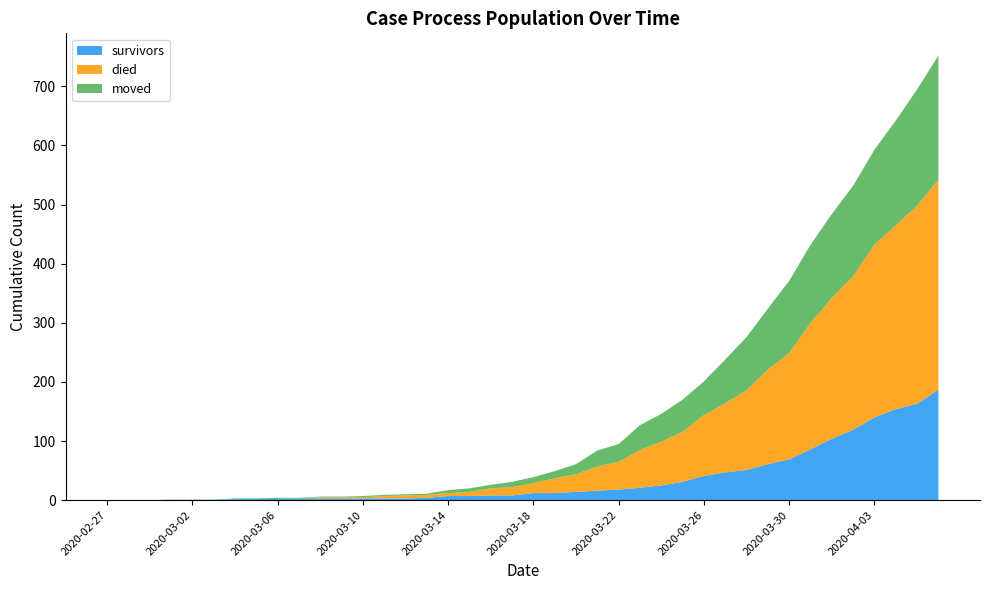

Reading right to left, what are all the values shown in this chart?

survivors: 2020-04-06=187	2020-04-05=163	2020-04-04=154	2020-04-03=140	2020-04-02=119	2020-04-01=104	2020-03-31=86	2020-03-30=69	2020-03-29=61	2020-03-28=51	2020-03-27=47	2020-03-26=41	2020-03-25=31	2020-03-24=25	2020-03-23=21	2020-03-22=18	2020-03-21=16	2020-03-20=14	2020-03-19=12	2020-03-18=12	2020-03-17=8	2020-03-16=8	2020-03-15=7	2020-03-14=7	2020-03-13=4	2020-03-12=3	2020-03-11=3	2020-03-10=3	2020-03-09=3	2020-03-08=3	2020-03-07=3	2020-03-06=2	2020-03-05=2	2020-03-04=2	2020-03-03=0	2020-03-02=0	2020-03-01=0	2020-02-29=0	2020-02-28=0	2020-02-27=0
died: 2020-04-06=355	2020-04-05=335	2020-04-04=311	2020-04-03=292	2020-04-02=260	2020-04-01=238	2020-03-31=214	2020-03-30=180	2020-03-29=160	2020-03-28=135	2020-03-27=117	2020-03-26=103	2020-03-25=85	2020-03-24=74	2020-03-23=64	2020-03-22=47	2020-03-21=41	2020-03-20=30	2020-03-19=25	2020-03-18=17	2020-03-17=14	2020-03-16=12	2020-03-15=7	2020-03-14=5	2020-03-13=5	2020-03-12=5	2020-03-11=4	2020-03-10=2	2020-03-09=2	2020-03-08=2	2020-03-07=0	2020-03-06=0	2020-03-05=0	2020-03-04=0	2020-03-03=0	2020-03-02=0	2020-03-01=0	2020-02-29=0	2020-02-28=0	2020-02-27=0
moved: 2020-04-06=210	2020-04-05=197	2020-04-04=177	2020-04-03=161	2020-04-02=153	2020-04-01=142	2020-03-31=132	2020-03-30=122	2020-03-29=103	2020-03-28=90	2020-03-27=74	2020-03-26=57	2020-03-25=54	2020-03-24=47	2020-03-23=42	2020-03-22=30	2020-03-21=27	2020-03-20=17	2020-03-19=12	2020-03-18=10	2020-03-17=9	2020-03-16=6	2020-03-15=6	2020-03-14=5	2020-03-13=2	2020-03-12=2	2020-03-11=2	2020-03-10=2	2020-03-09=1	2020-03-08=1	2020-03-07=1	2020-03-06=2	2020-03-05=1	2020-03-04=1	2020-03-03=1	2020-03-02=1	2020-03-01=1	2020-02-29=0	2020-02-28=0	2020-02-27=0